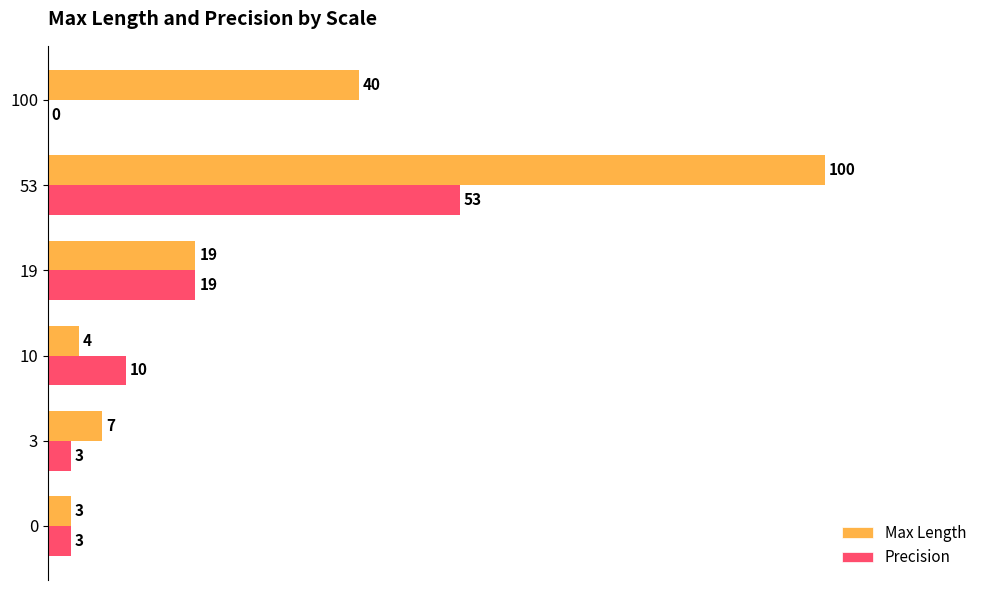

At which label is Precision closest to 26?

19